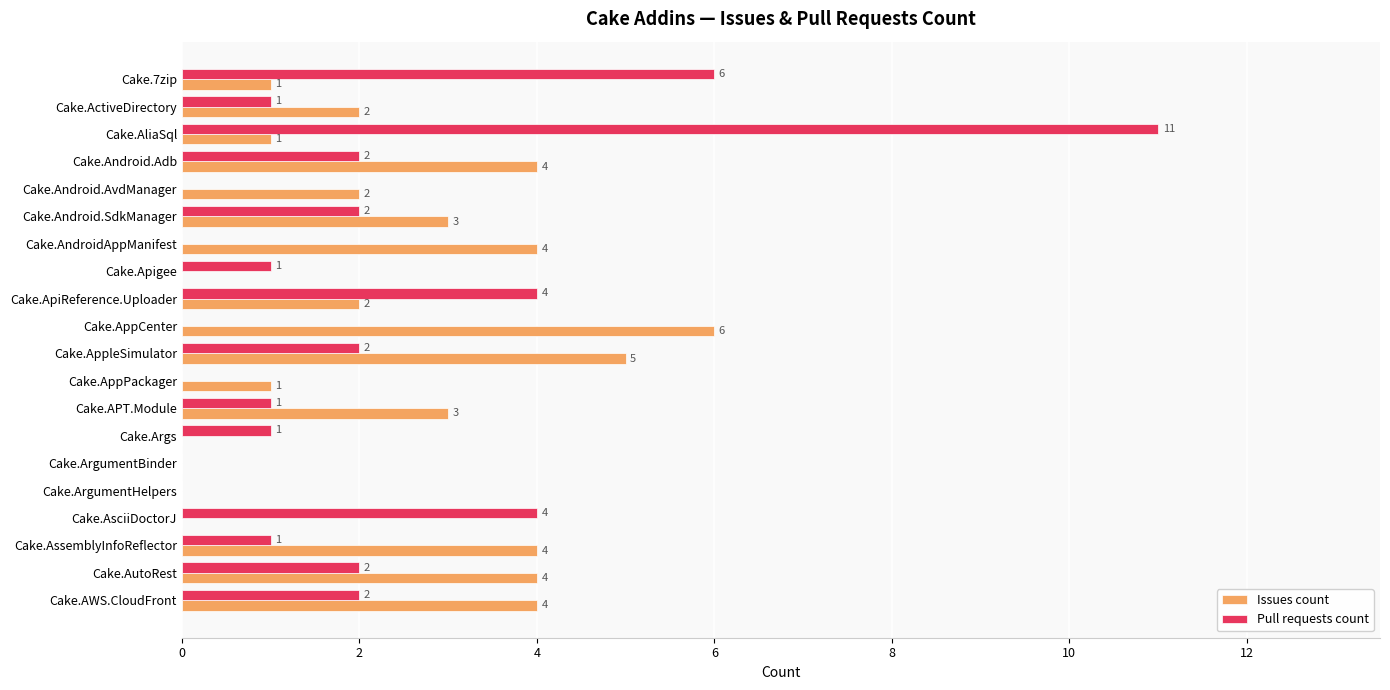

True or false: Issues count has a value of 4 at Cake.Android.SdkManager.

False